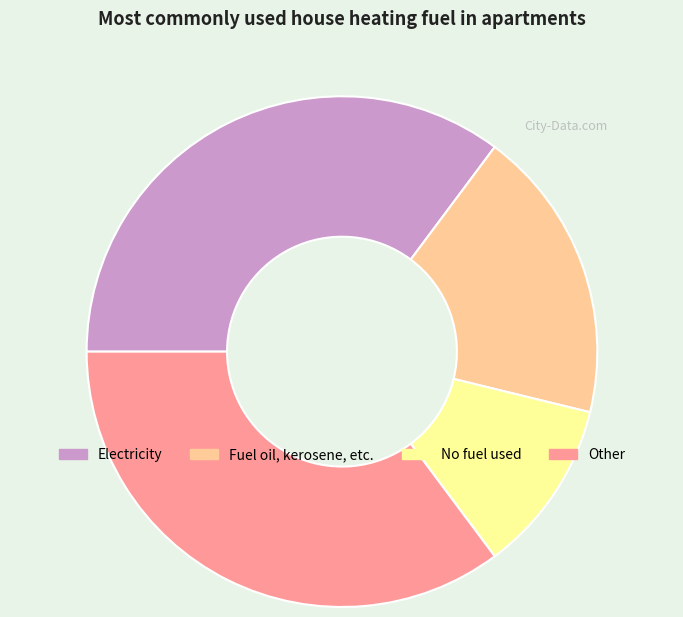

Does any single category account for the majority?

No